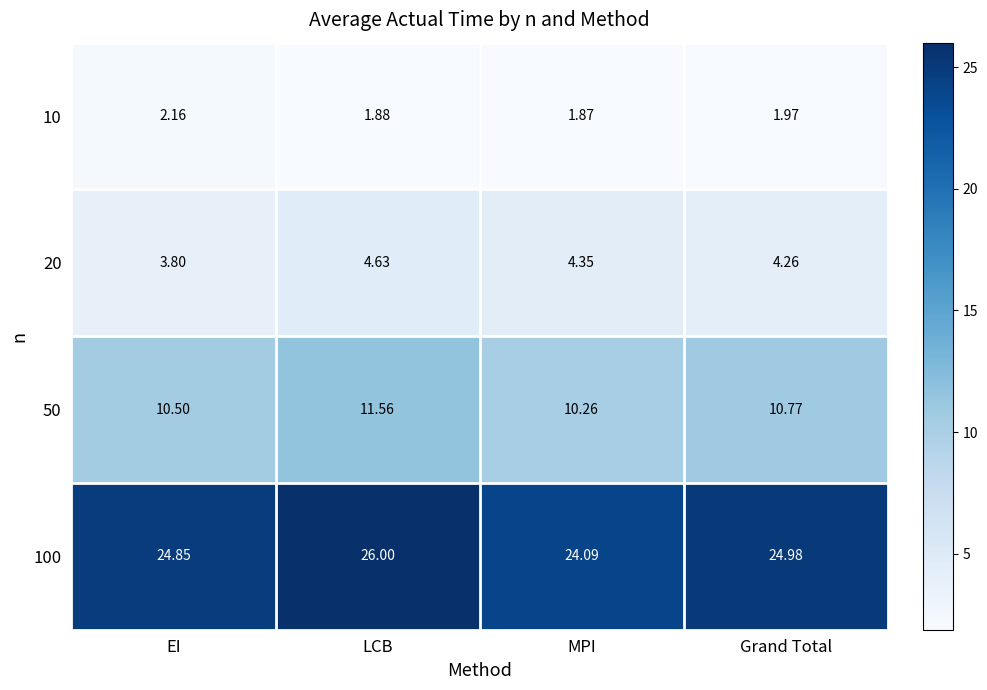

Which series changed the most between EI and Grand Total?

20